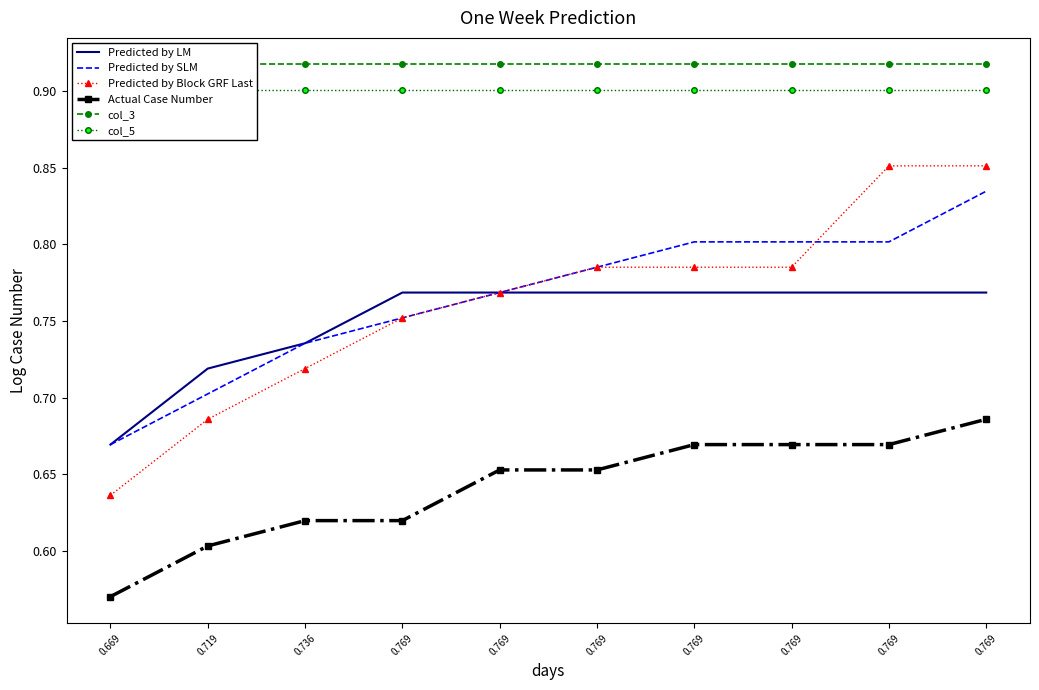

What are all the series names shown in the legend?

Predicted by LM, Predicted by SLM, Predicted by Block GRF Last, Actual Case Number, col_3, col_5